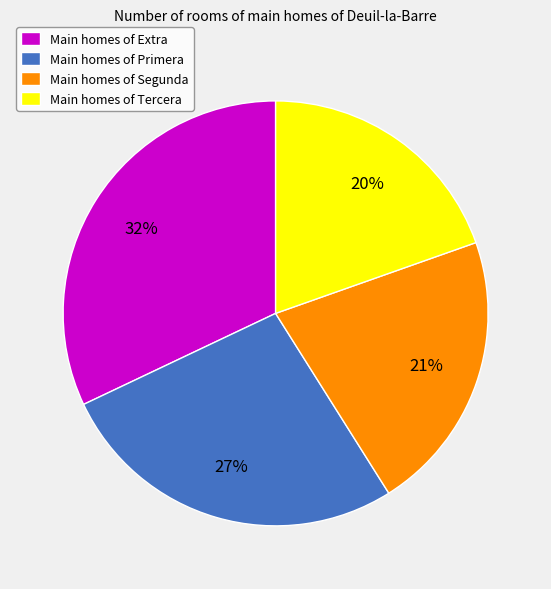

Is there a majority slice in this chart?

No